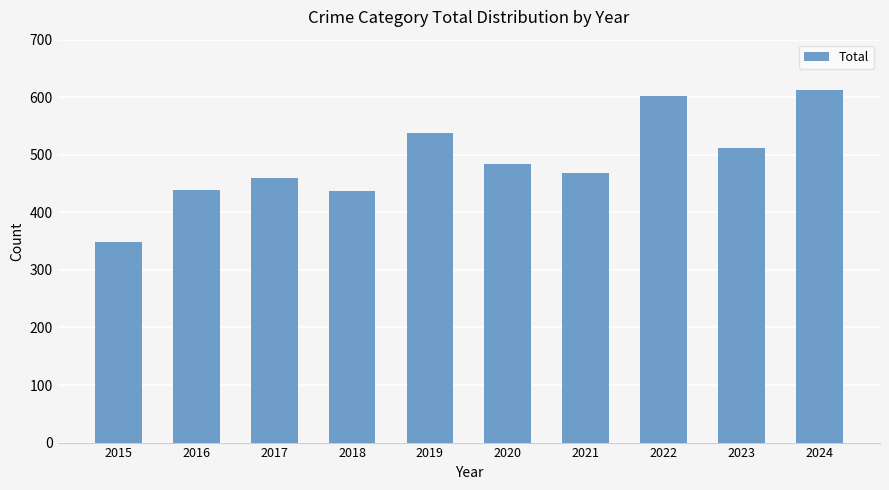

What is the sum of all values?

4899